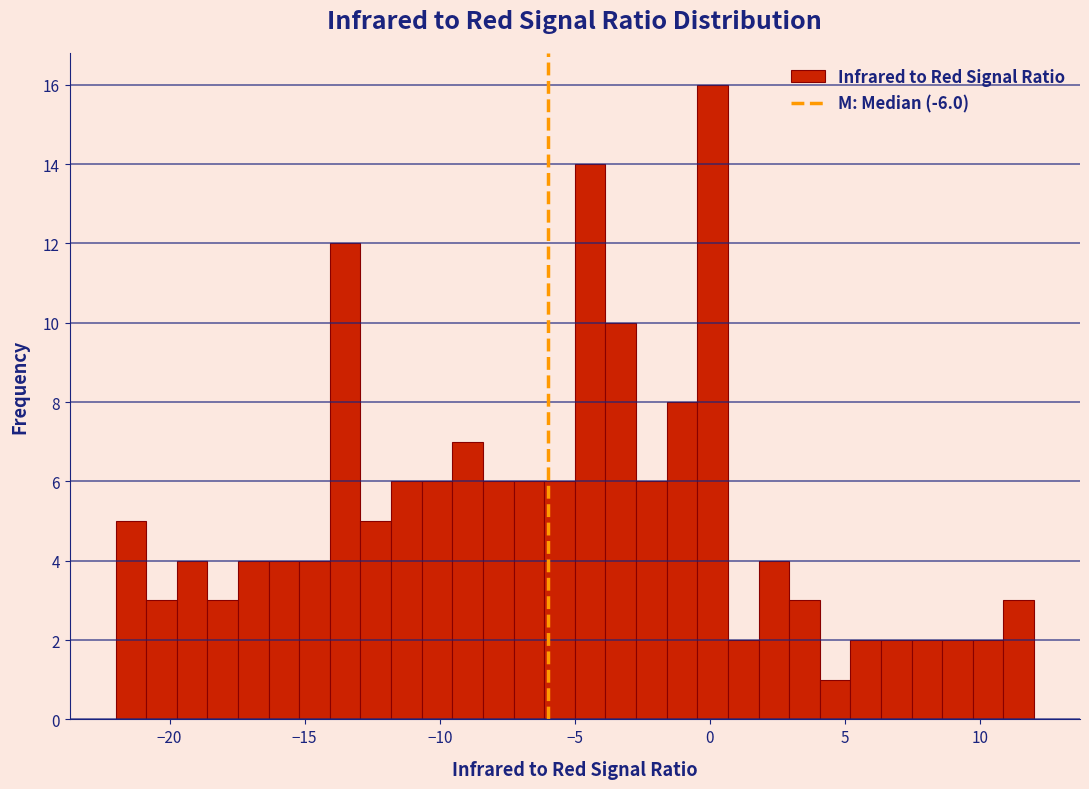

Around what value on the x-axis is the tallest bar? Give the approximate position of its centre, as read against the axis.

0.0